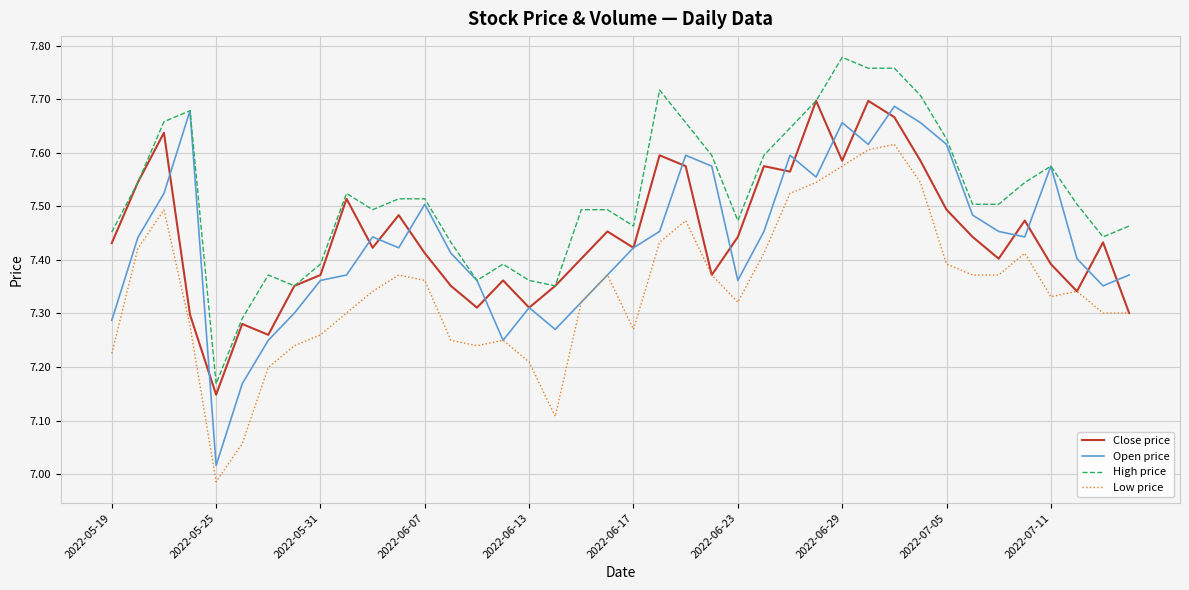

How many interior local peaks does the Open price series have?

9